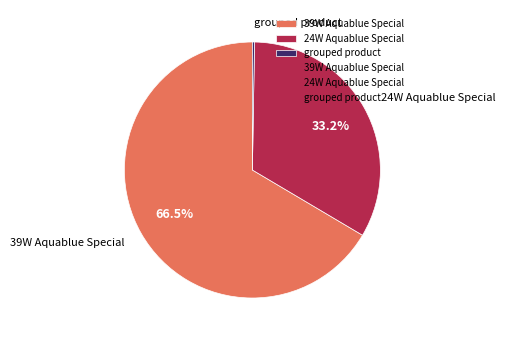

What is the majority slice?

39W Aquablue Special